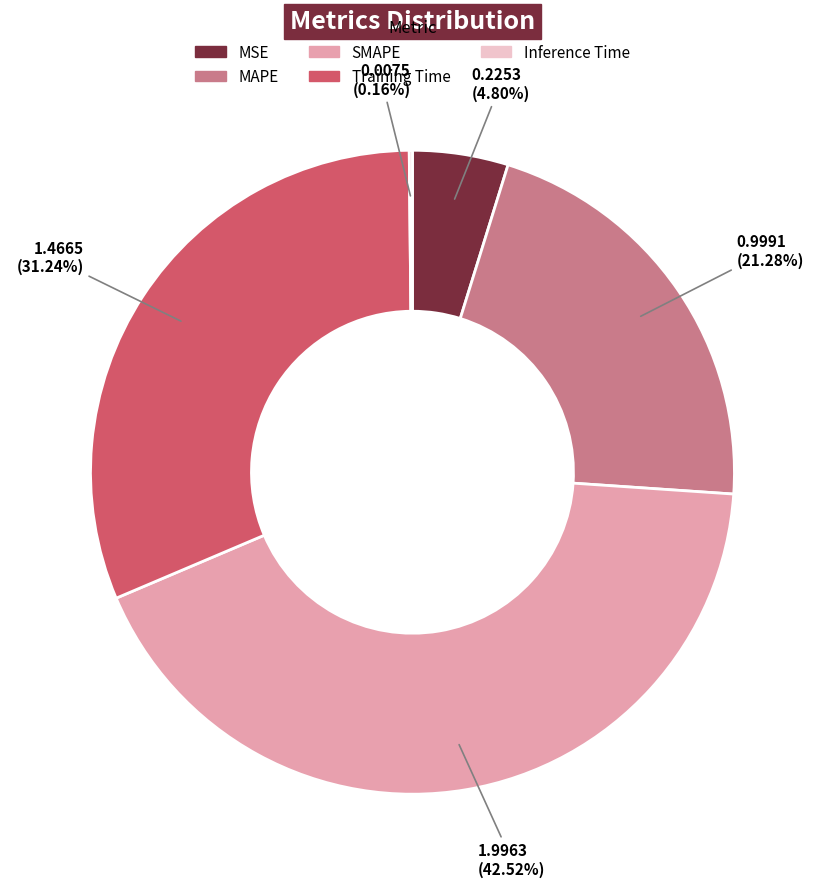

What is the largest slice in the pie chart?

SMAPE